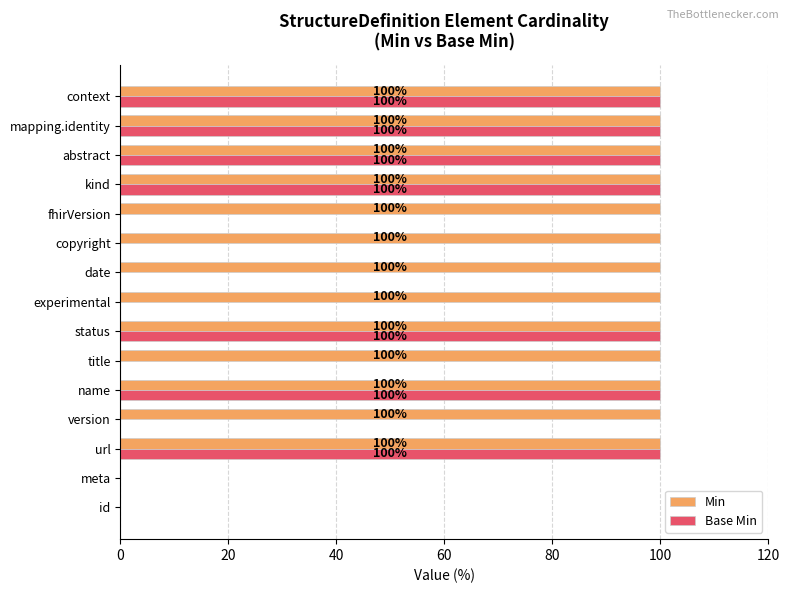

What are all the series names shown in the legend?

Min, Base Min